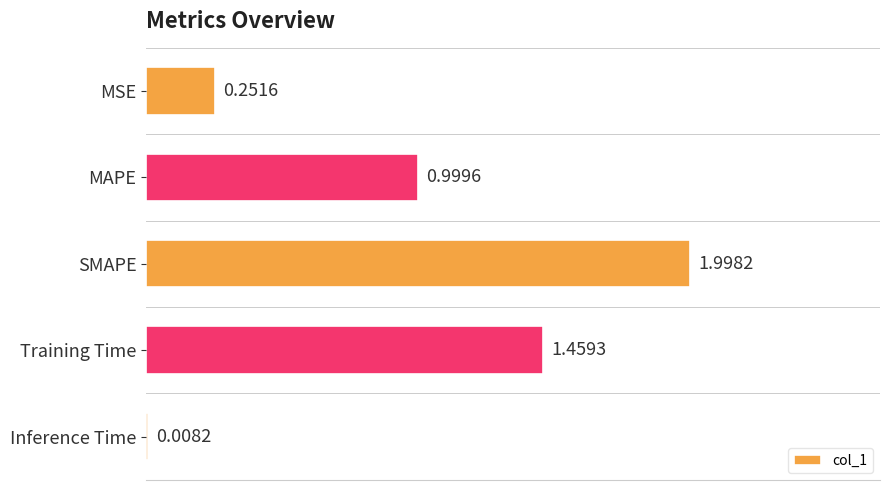

Which label corresponds to the largest value in the chart?

SMAPE